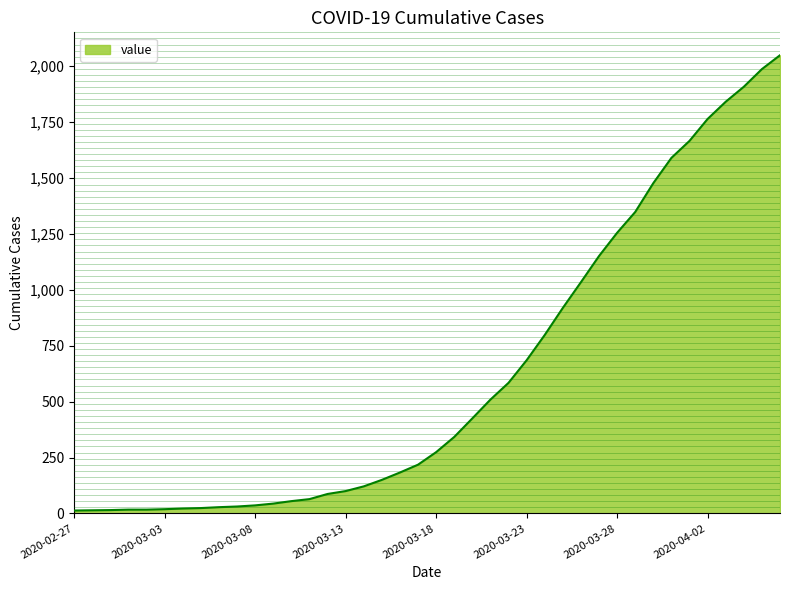

What is the maximum value shown in the chart?

2049